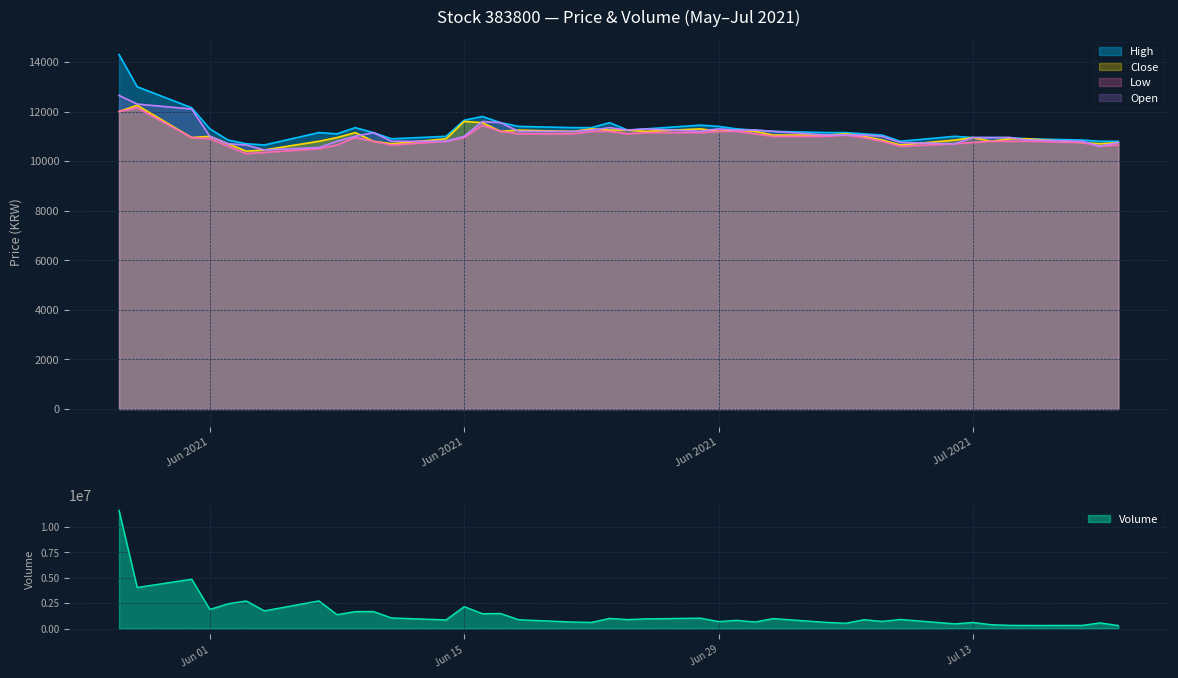

What is the highest value of the Volume series?

11609074